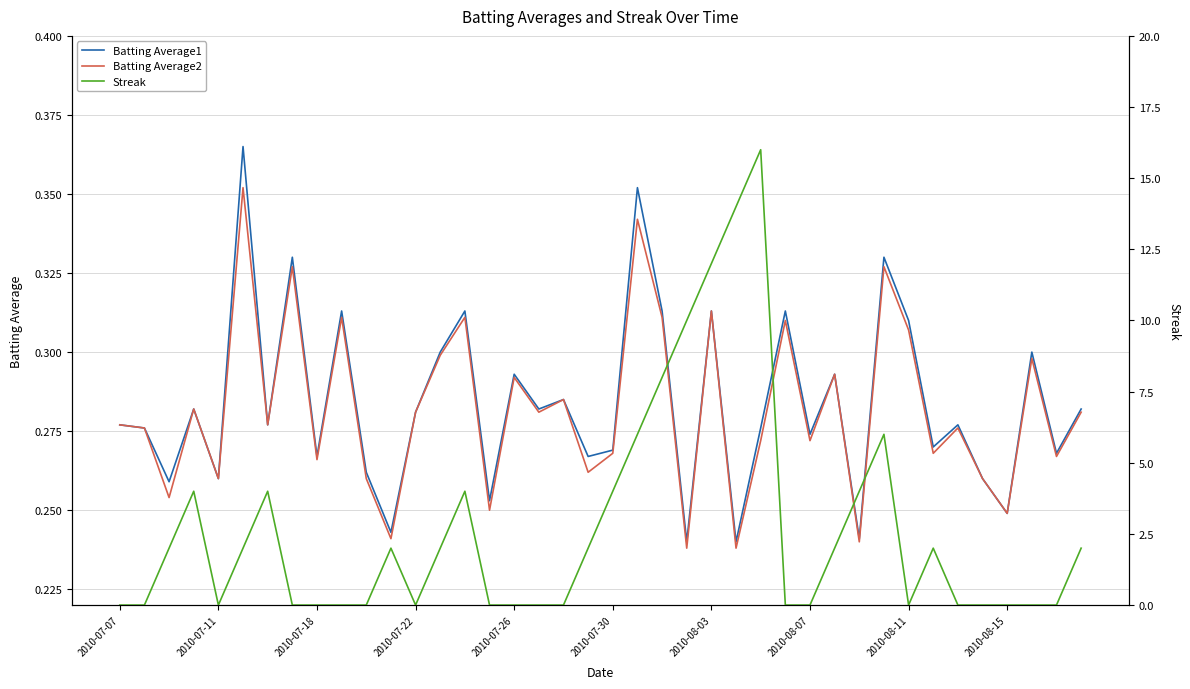

The value of Batting Average2 at 2010-08-15 is 0.4. True or false?

False